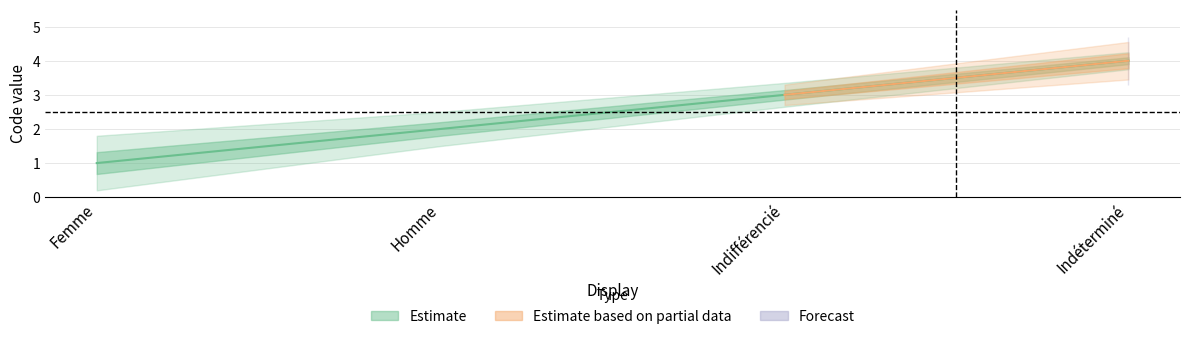

At which category does the chart reach its peak across all series?

Indéterminé